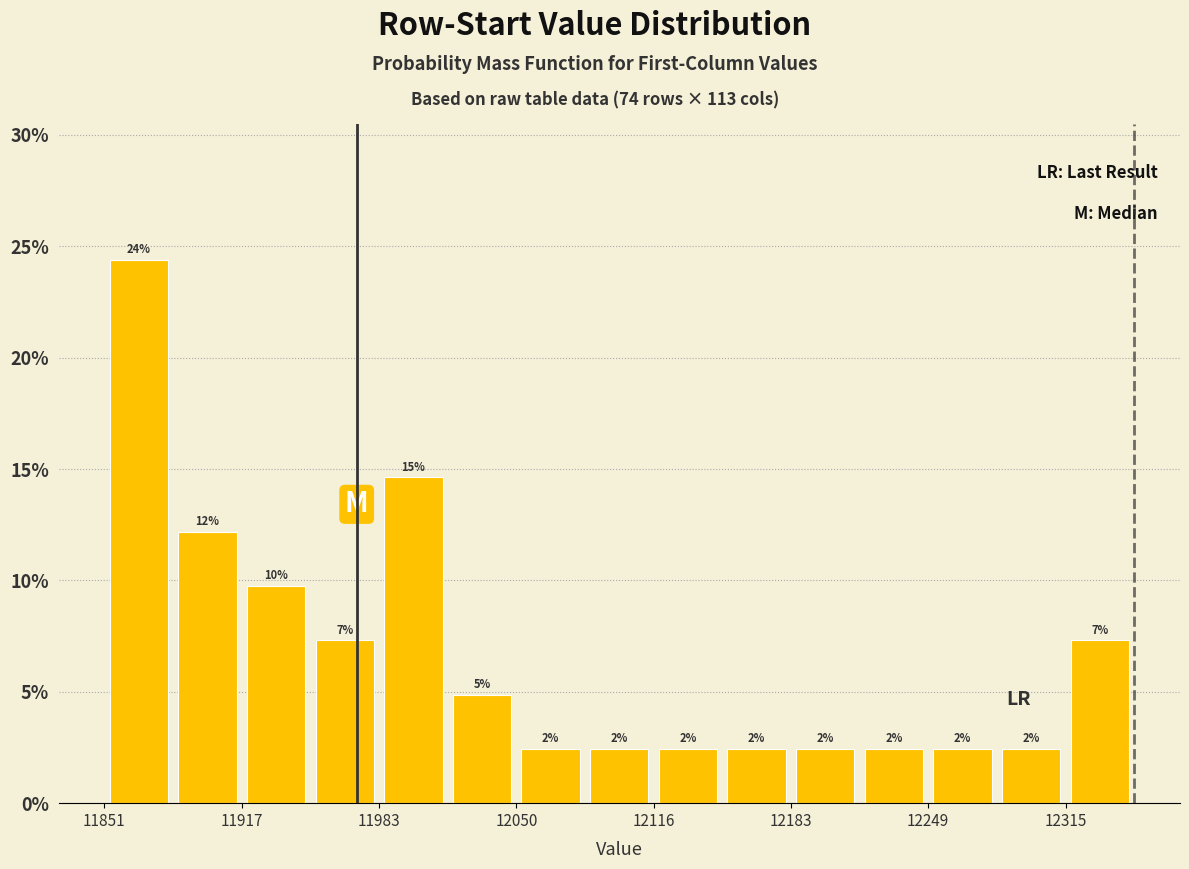

Around what value on the x-axis is the tallest bar? Give the approximate position of its centre, as read against the axis.

11870